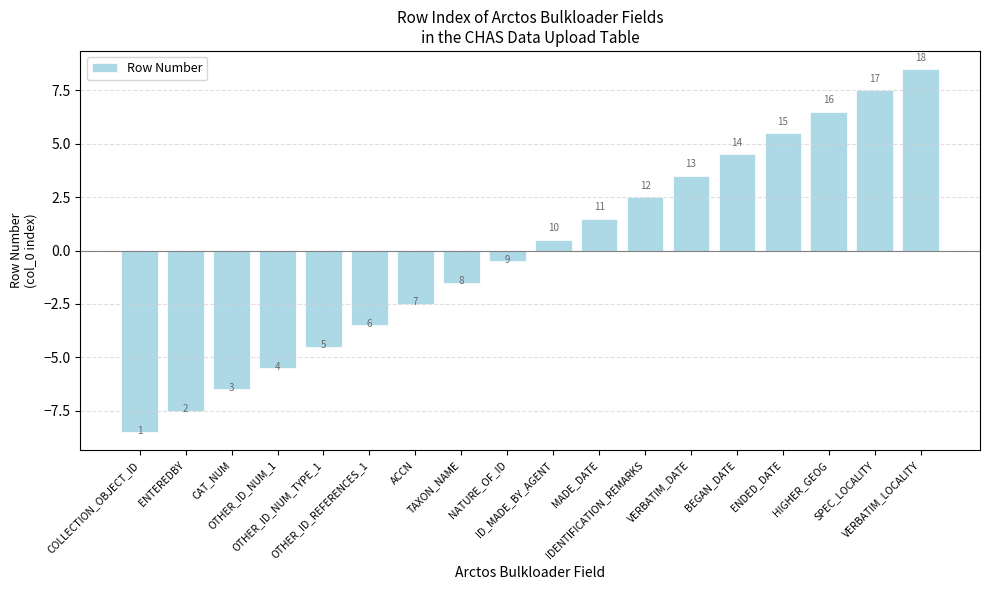

How many bars are there in total?

18